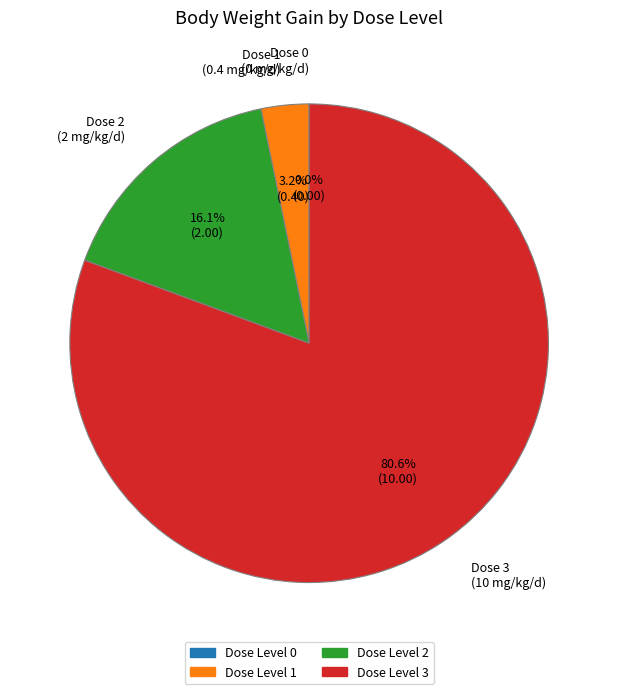

Is there any slice that represents more than half of the pie?

Yes